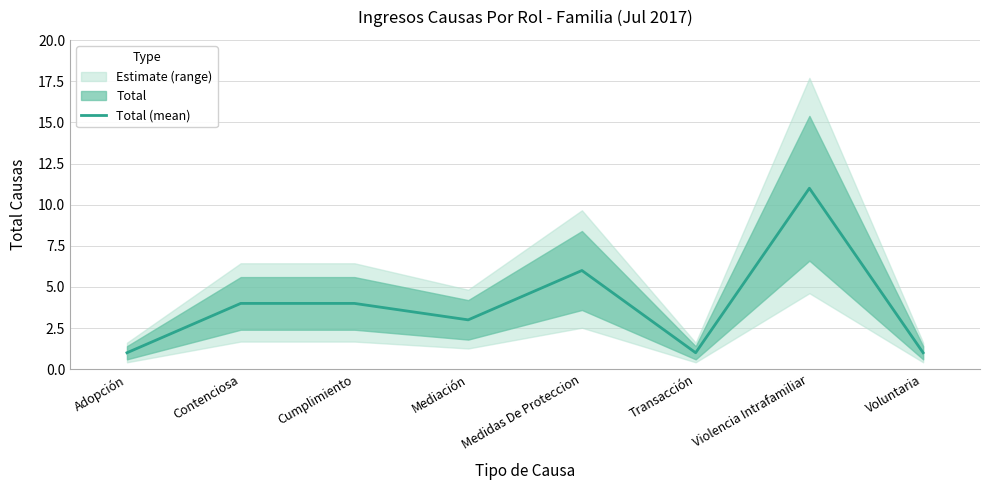

The value at Voluntaria is 1. True or false?

True